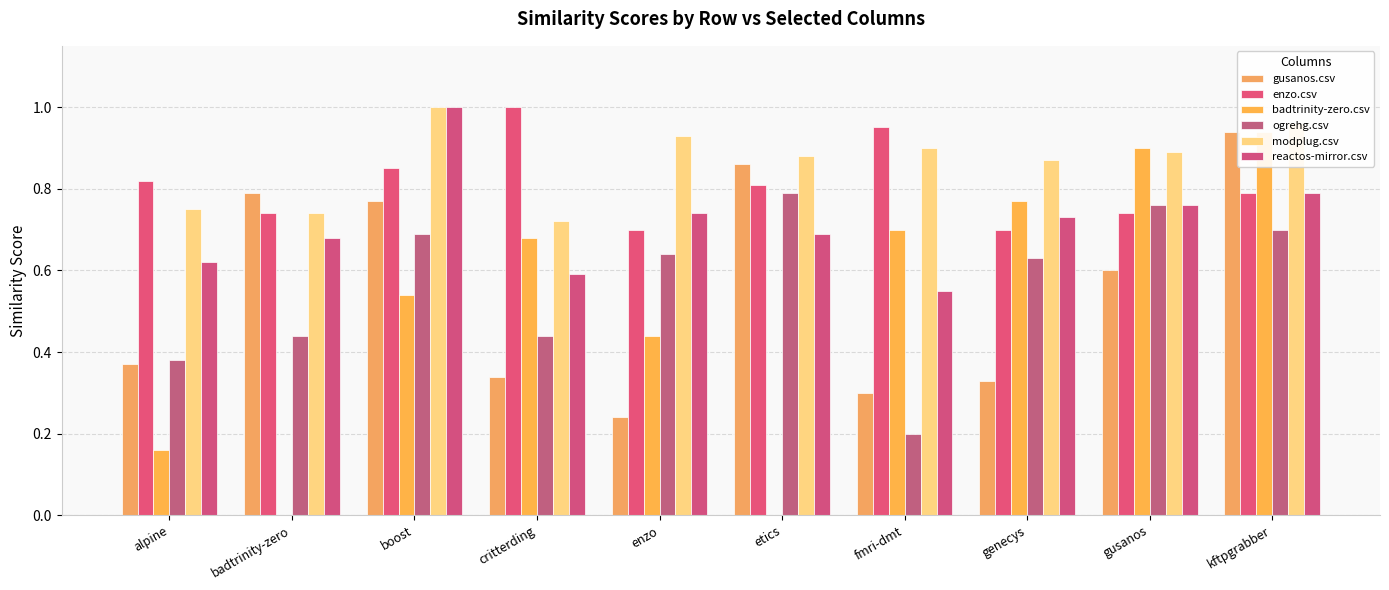

Where is enzo.csv nearest to the value 0?

enzo